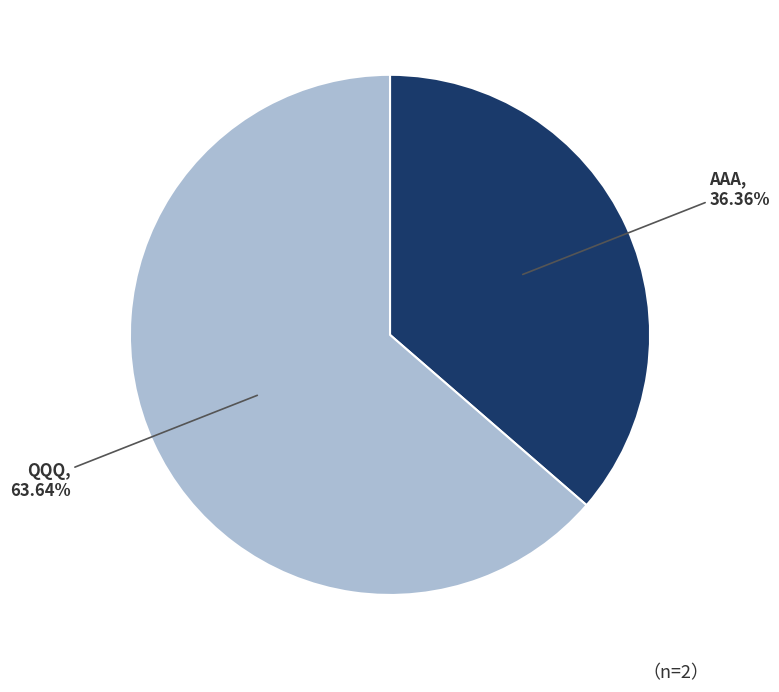

Is there a majority slice in this chart?

Yes